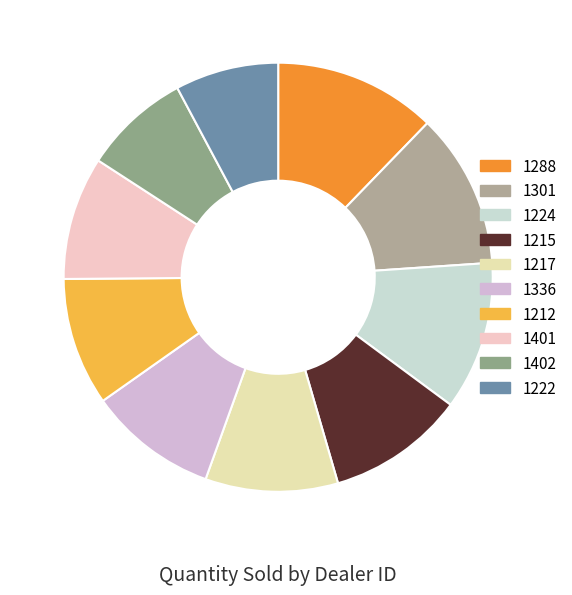

Rank the categories by value from lowest to highest.

1222, 1402, 1401, 1212, 1336, 1217, 1215, 1224, 1301, 1288